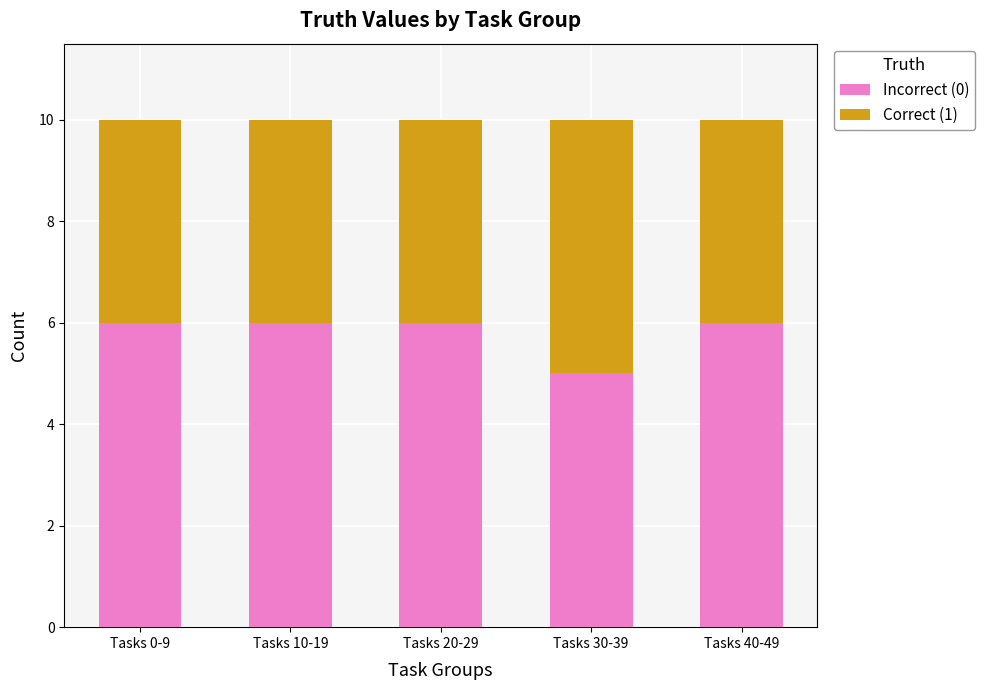

How many series are shown in this chart?

2